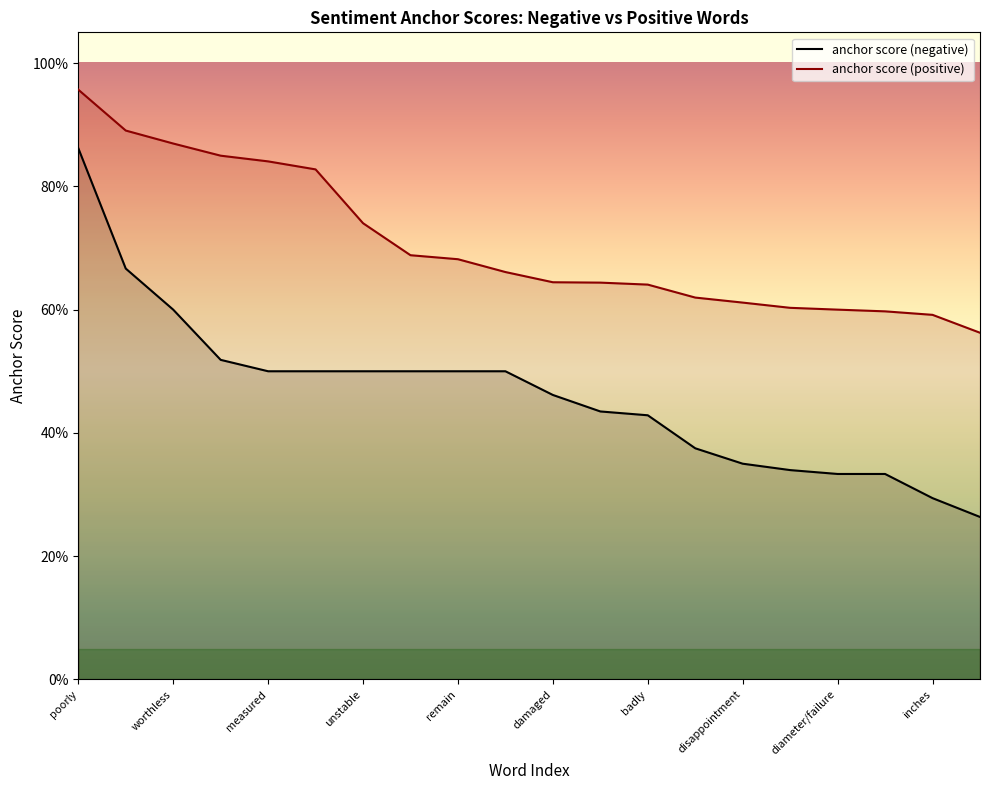

What are all the series names shown in the legend?

anchor score (negative), anchor score (positive)